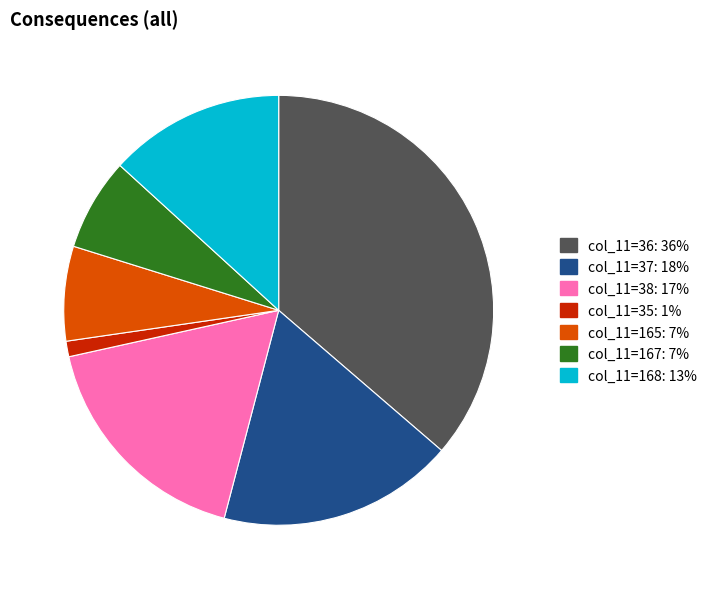

How many segments does this pie chart have?

7